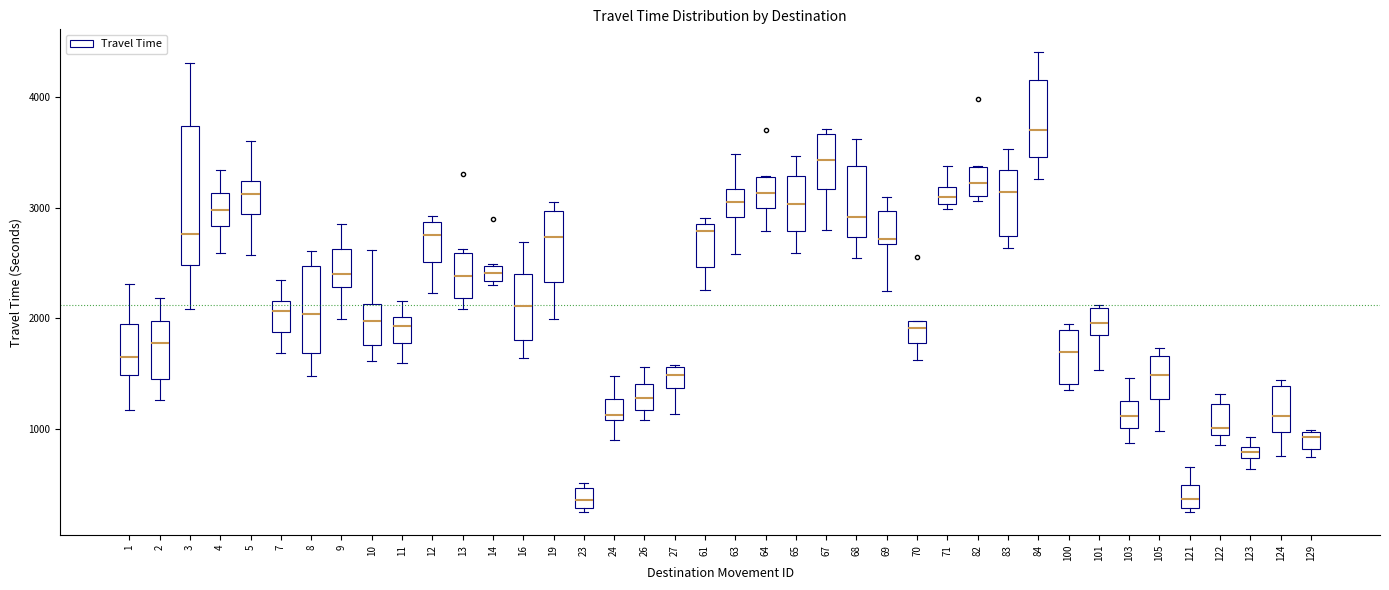

Where does the median line of the box at x = 129 sit on the y-axis? The values are not printed on the chart, so give them approximately, as read against the axis.

900